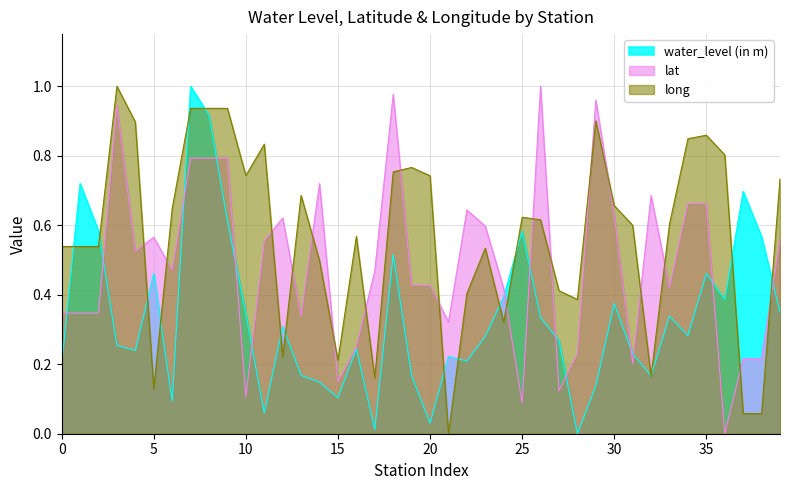

Is it true that lat equals 0.1 at 10?

True